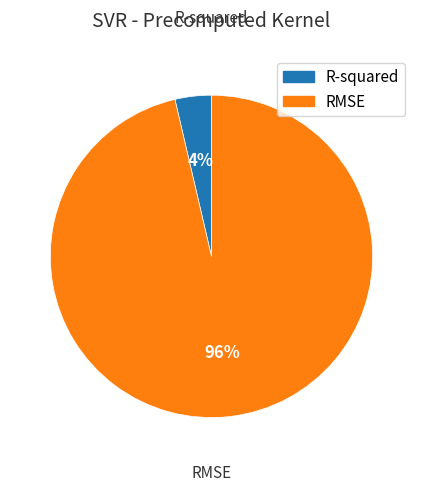

Does any single category account for the majority?

Yes